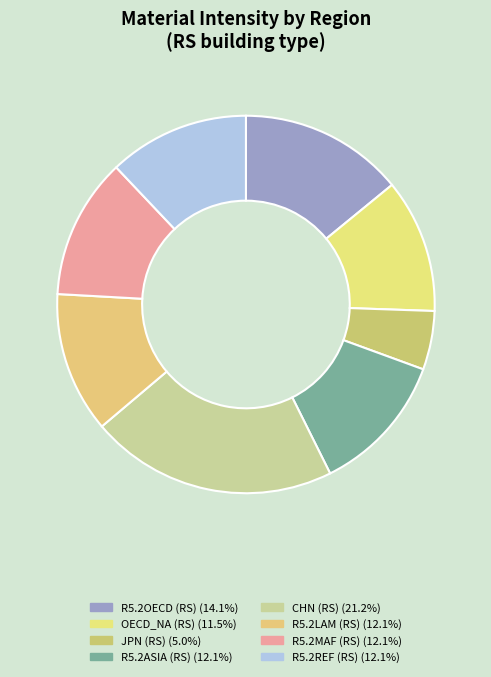

Rank the categories by value from lowest to highest.

JPN (RS), OECD_NA (RS), R5.2ASIA (RS), R5.2LAM (RS), R5.2MAF (RS), R5.2REF (RS), R5.2OECD (RS), CHN (RS)